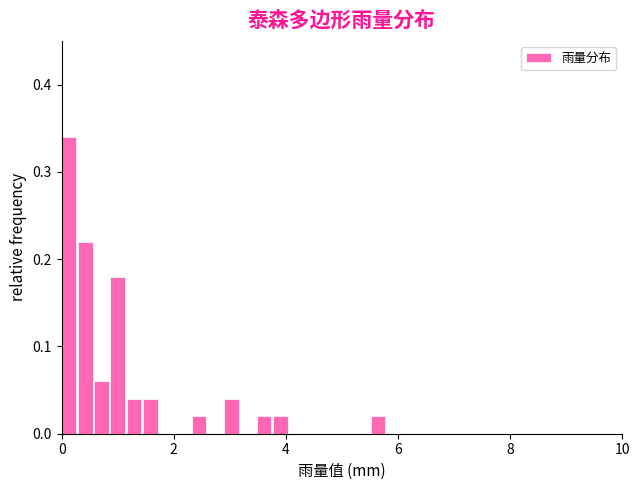

Around what value on the x-axis is the tallest bar? Give the approximate position of its centre, as read against the axis.

0.2